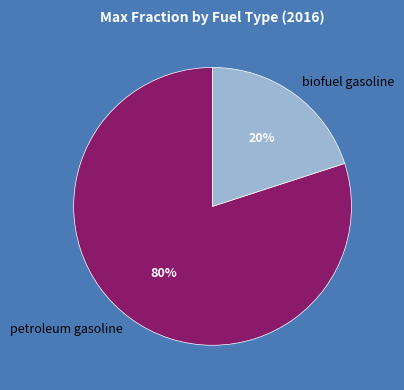

How many segments does this pie chart have?

2